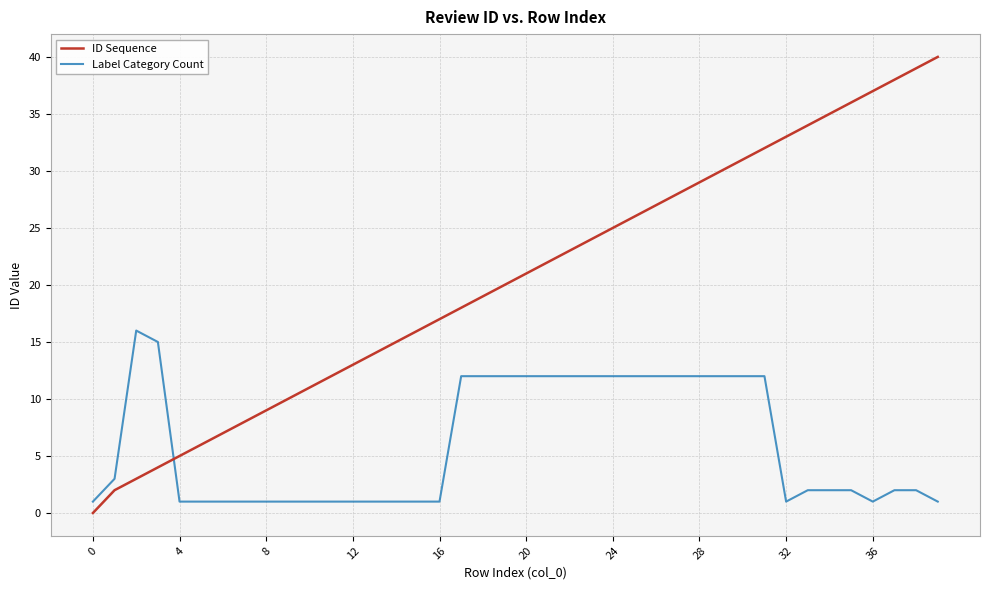

What is the maximum value for ID Sequence?

40